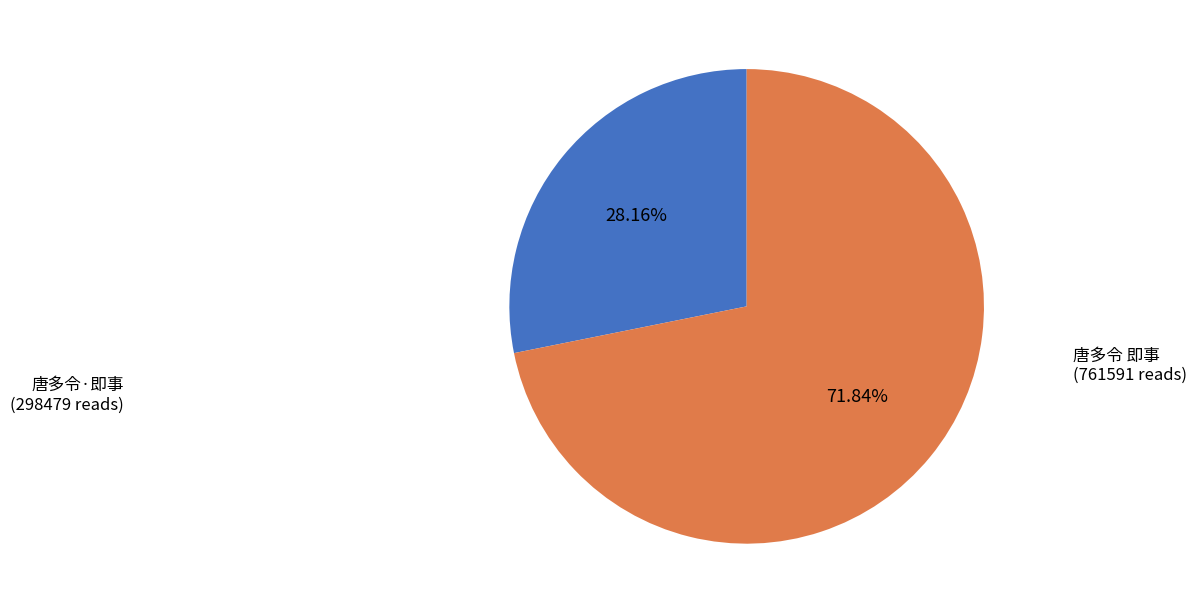

Does any single category account for the majority?

Yes